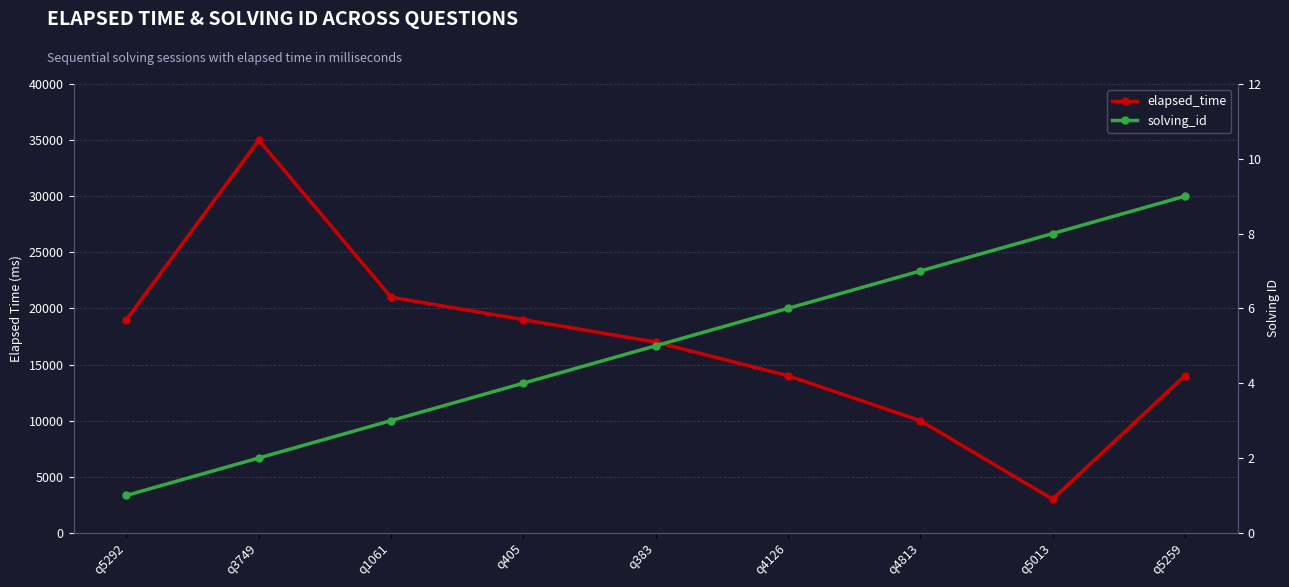

How many lines are shown in the chart?

2